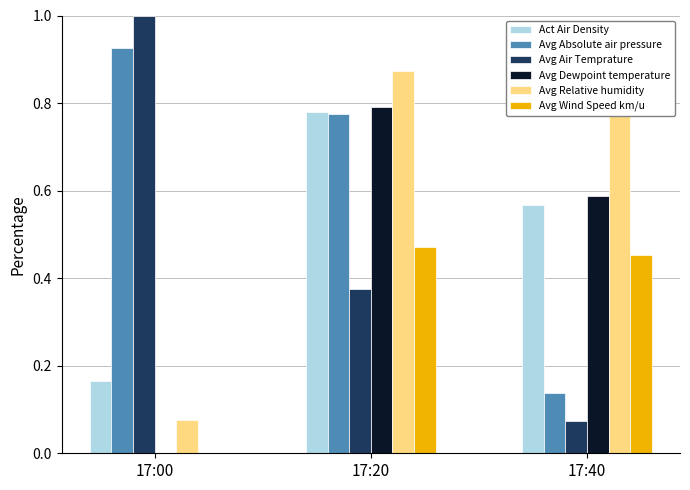

Is the value of Avg Relative humidity at 17:20 greater than the value of Avg Dewpoint temperature at 17:20?

Yes